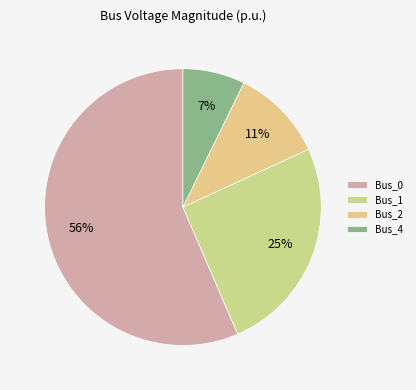

To the nearest percent, what is the average slice percentage?

25%